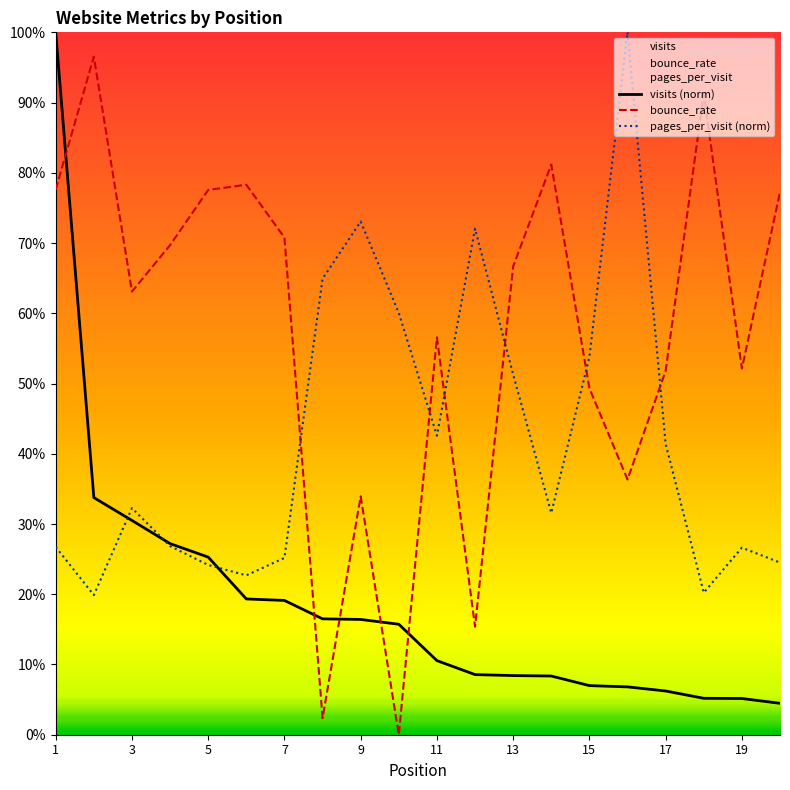

Does the chart display data point markers on the line(s)?

No